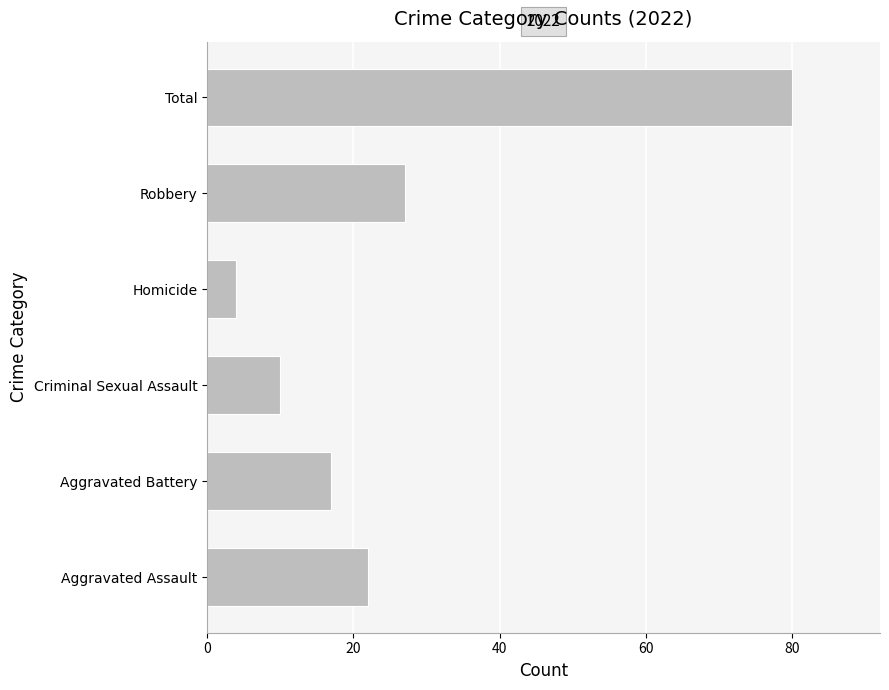

List the labels in order of value, smallest first.

Homicide, Criminal Sexual Assault, Aggravated Battery, Aggravated Assault, Robbery, Total